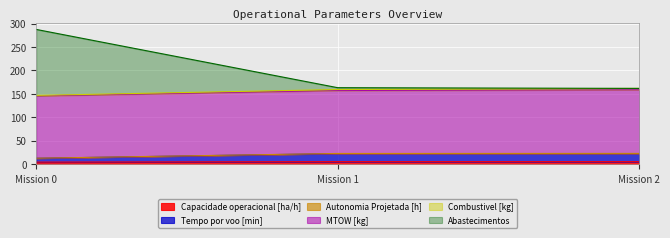

At how many categories does at least one series exceed 4?

3